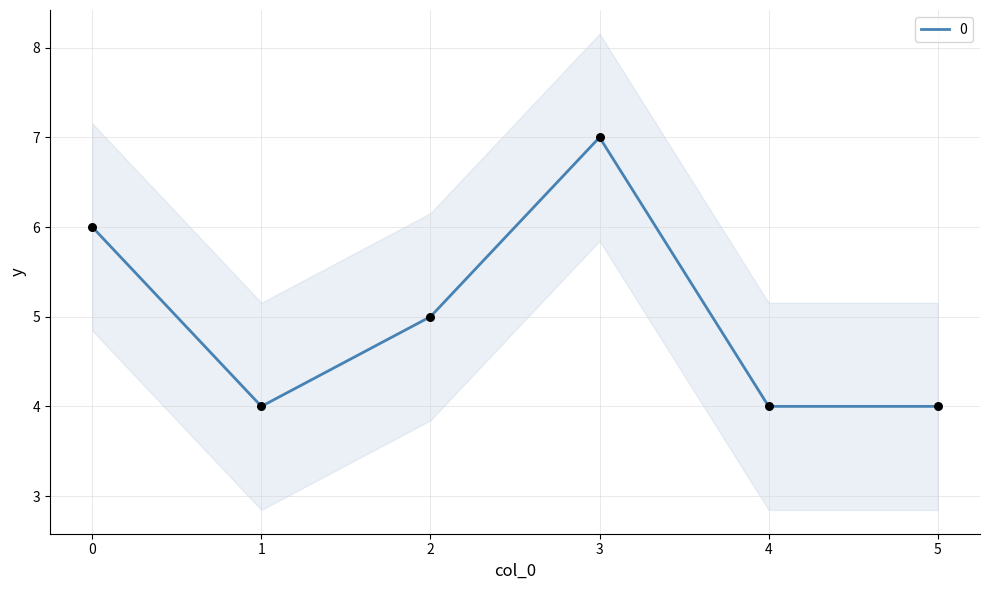

What is the change in value from 0 to 1?

-2